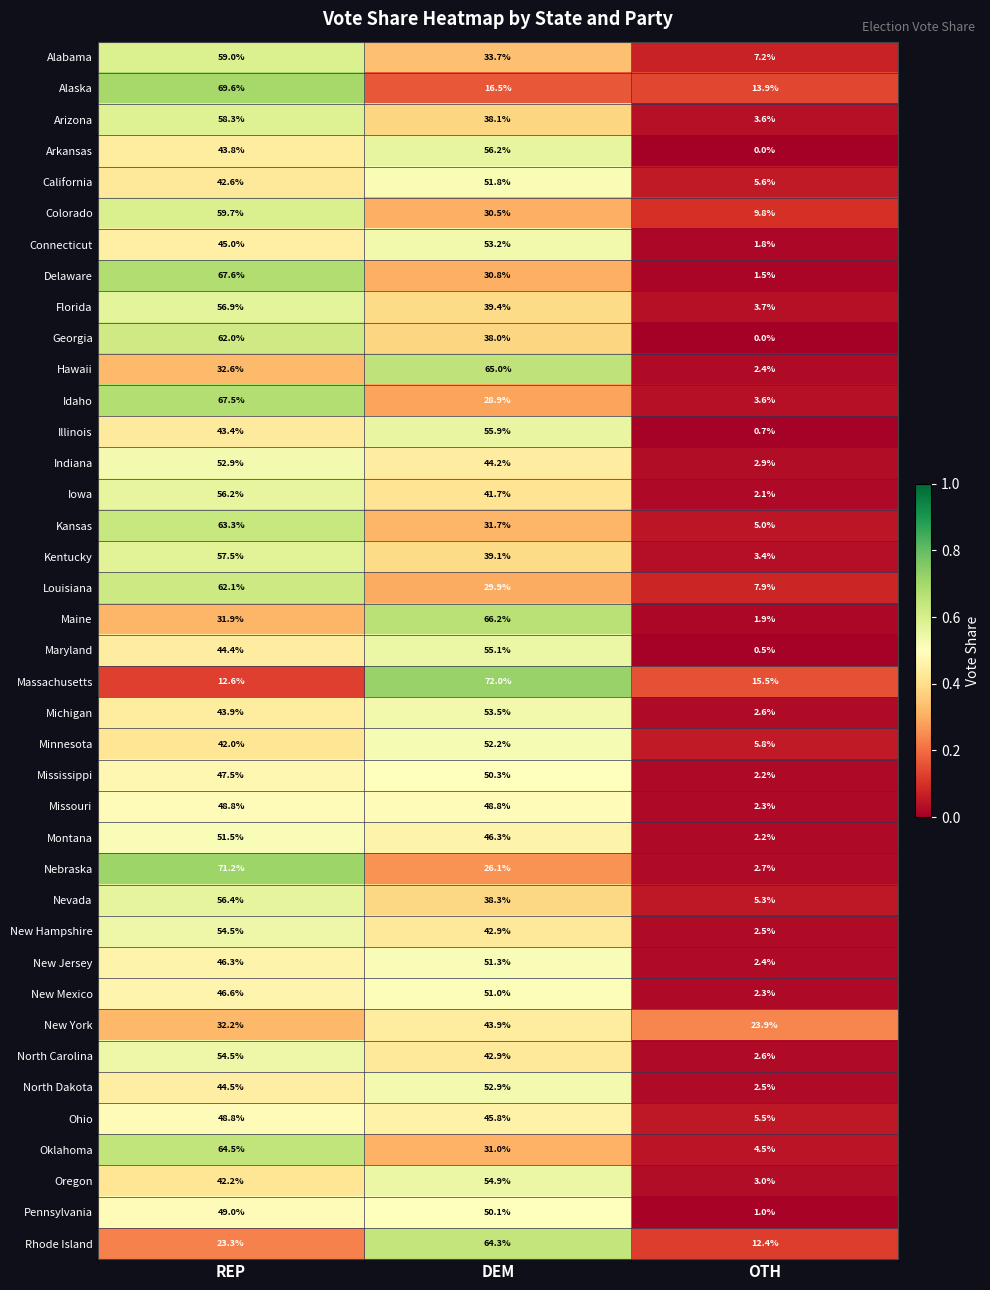

What is the total value across all series at OTH?

178.7